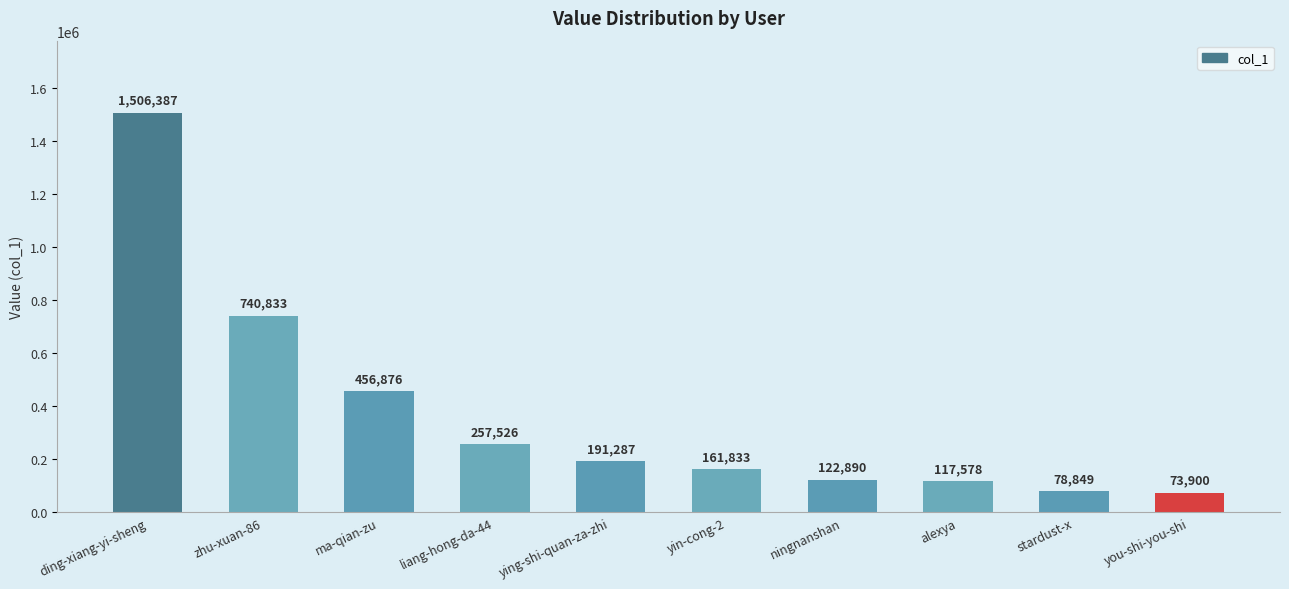

Rank the categories by value from lowest to highest.

you-shi-you-shi, stardust-x, alexya, ningnanshan, yin-cong-2, ying-shi-quan-za-zhi, liang-hong-da-44, ma-qian-zu, zhu-xuan-86, ding-xiang-yi-sheng